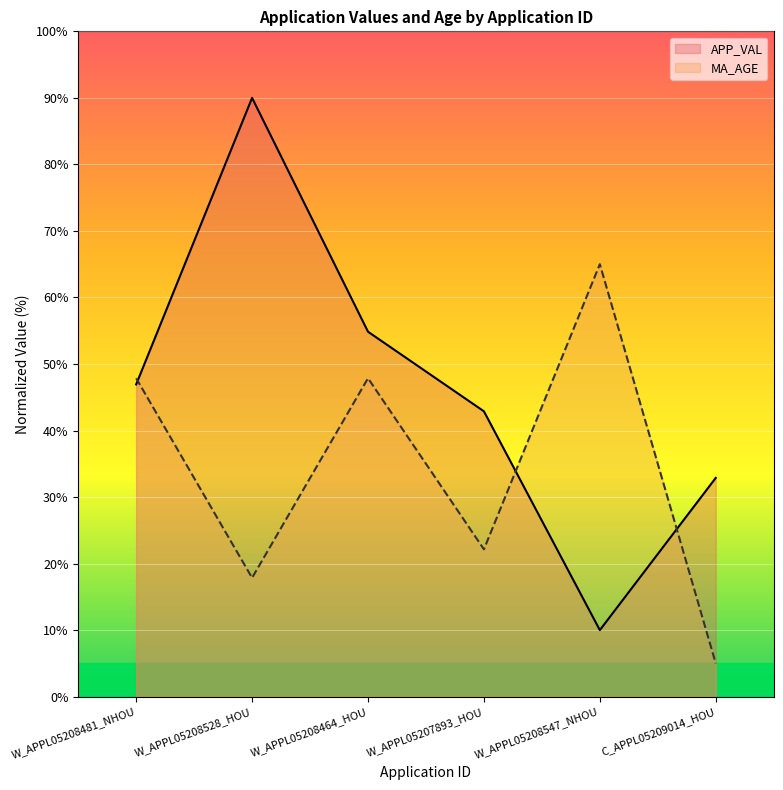

After their last crossing, which series has the higher values: APP_VAL or MA_AGE?

APP_VAL